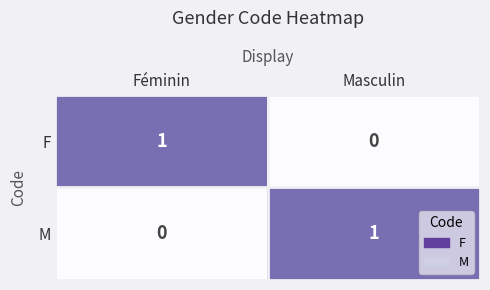

Is the value of M at Masculin greater than the value of F at Masculin?

Yes